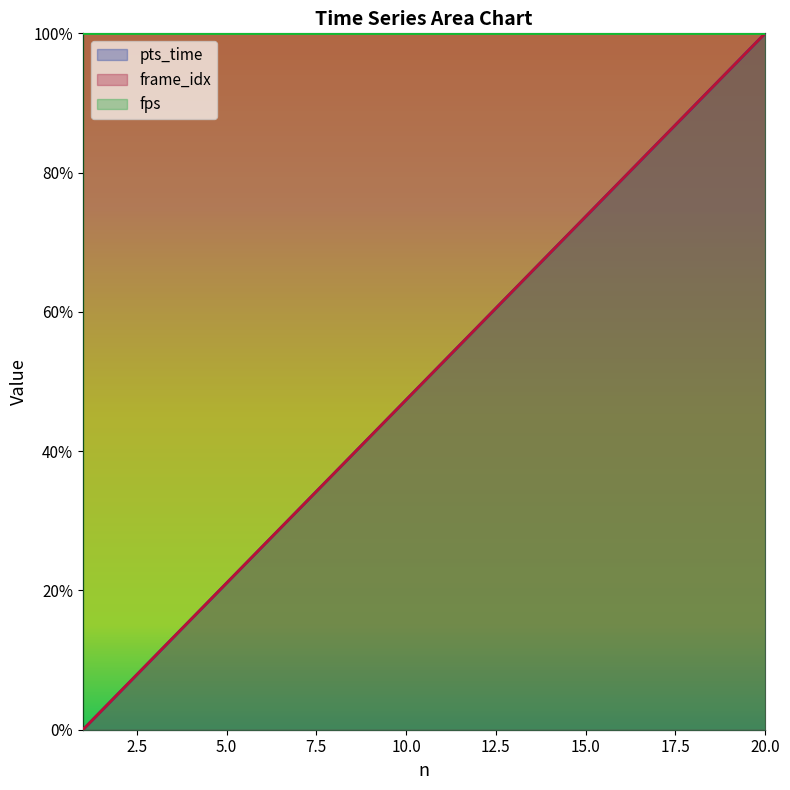

True or false: frame_idx has a value of 10.5 at 3.

True